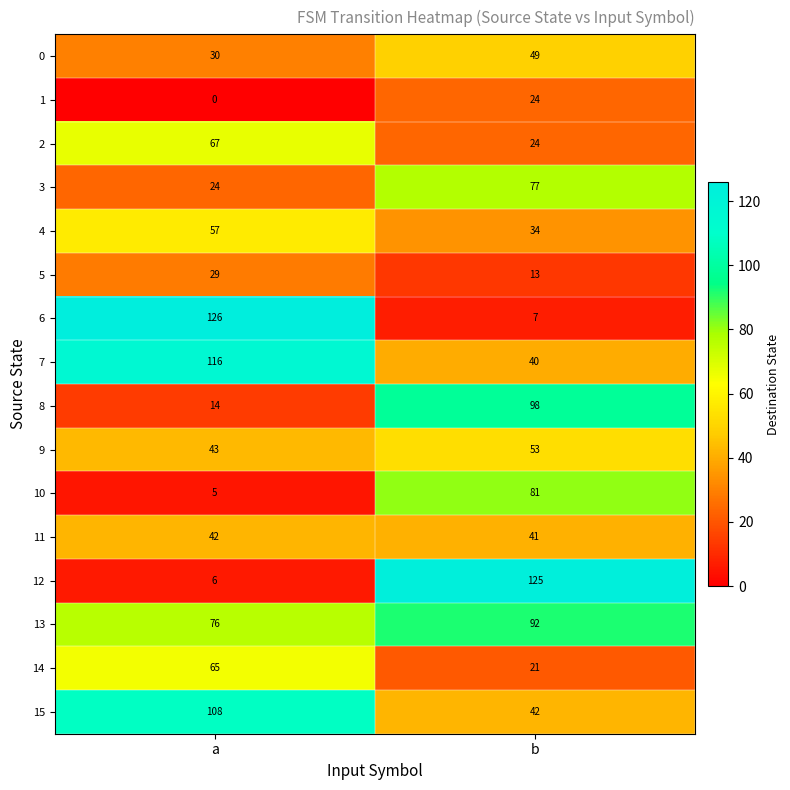

At which category is the sum across all series the highest?

b